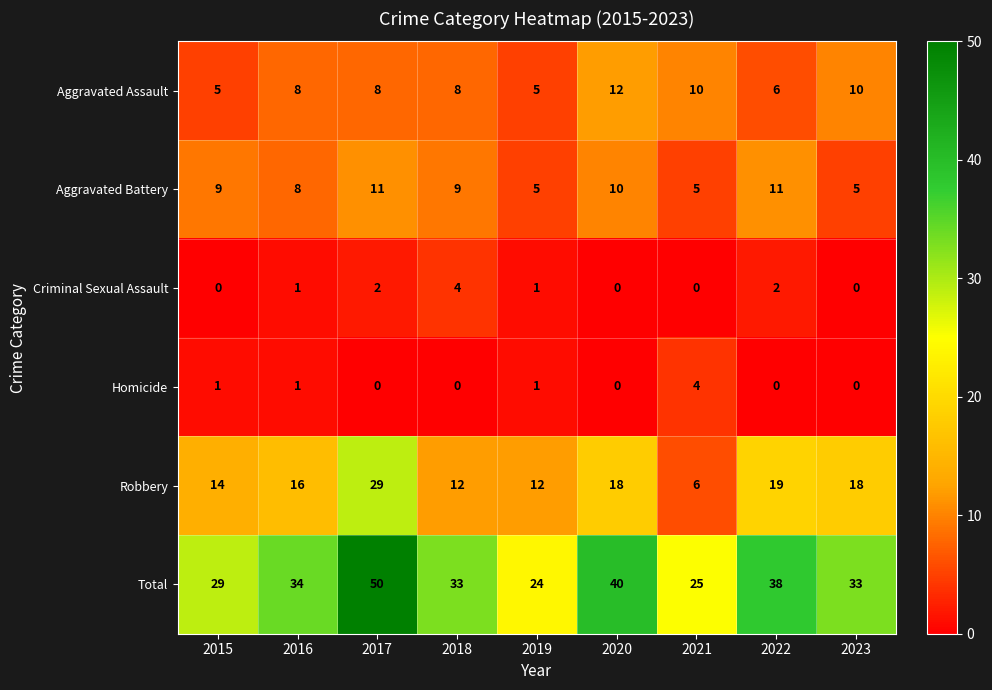

At how many categories does at least one series exceed 26?

7